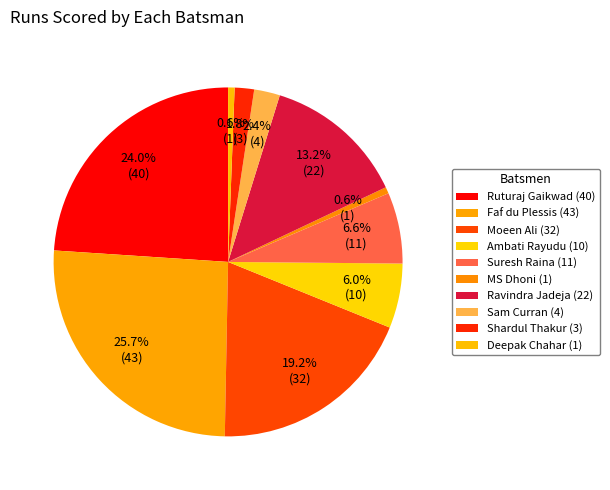

Count the number of slices in the pie.

10